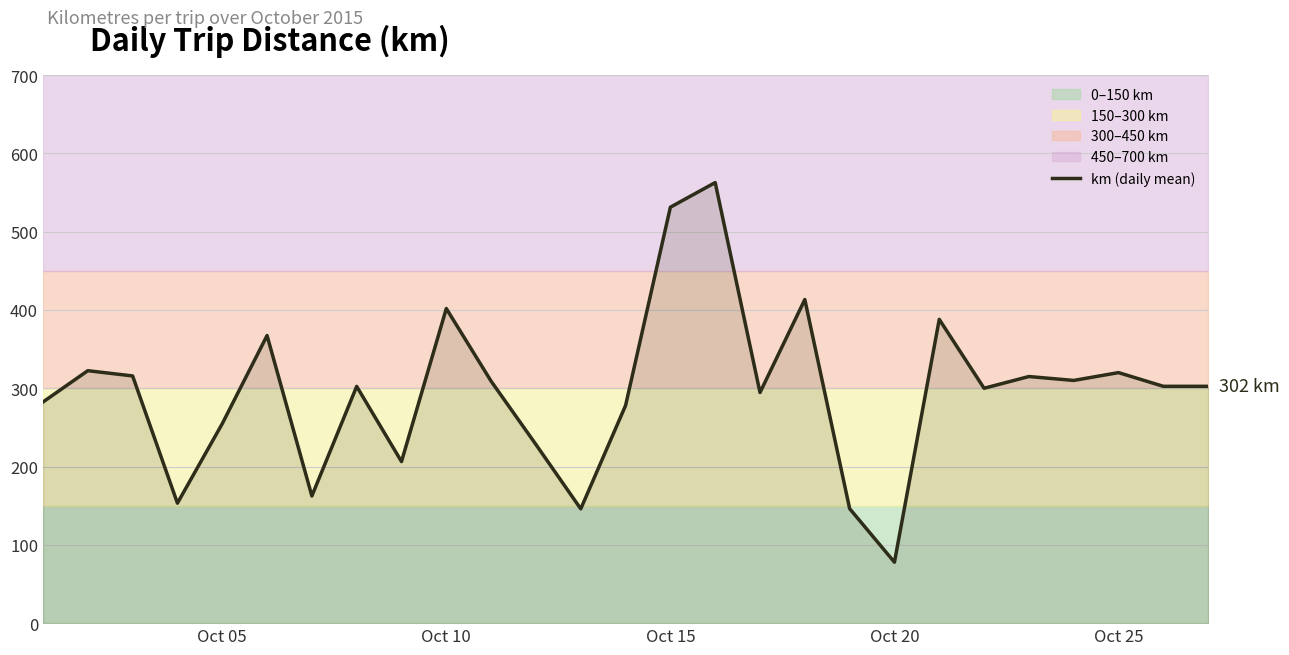

The value of km (daily mean) at Oct 15 is 531.3. True or false?

True